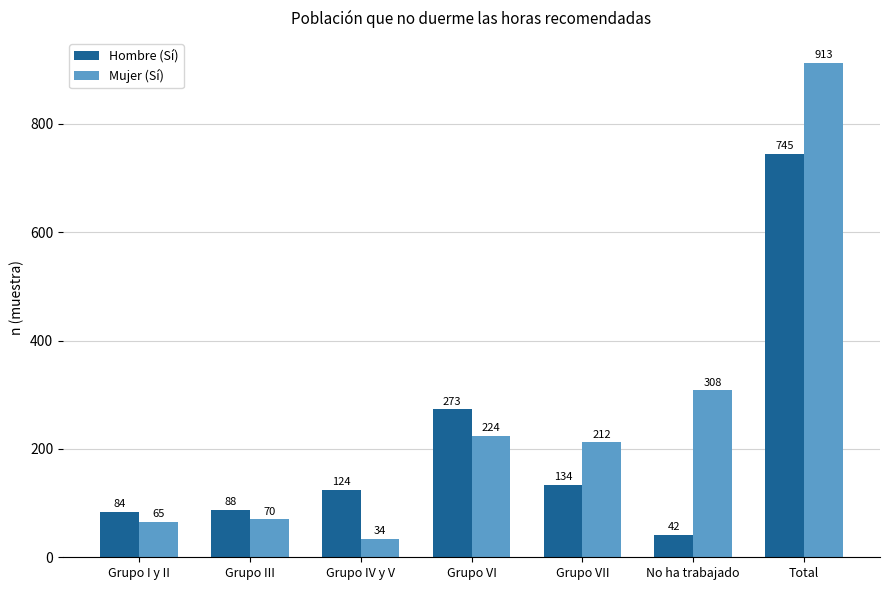

What is the minimum value for Hombre (Sí)?

42